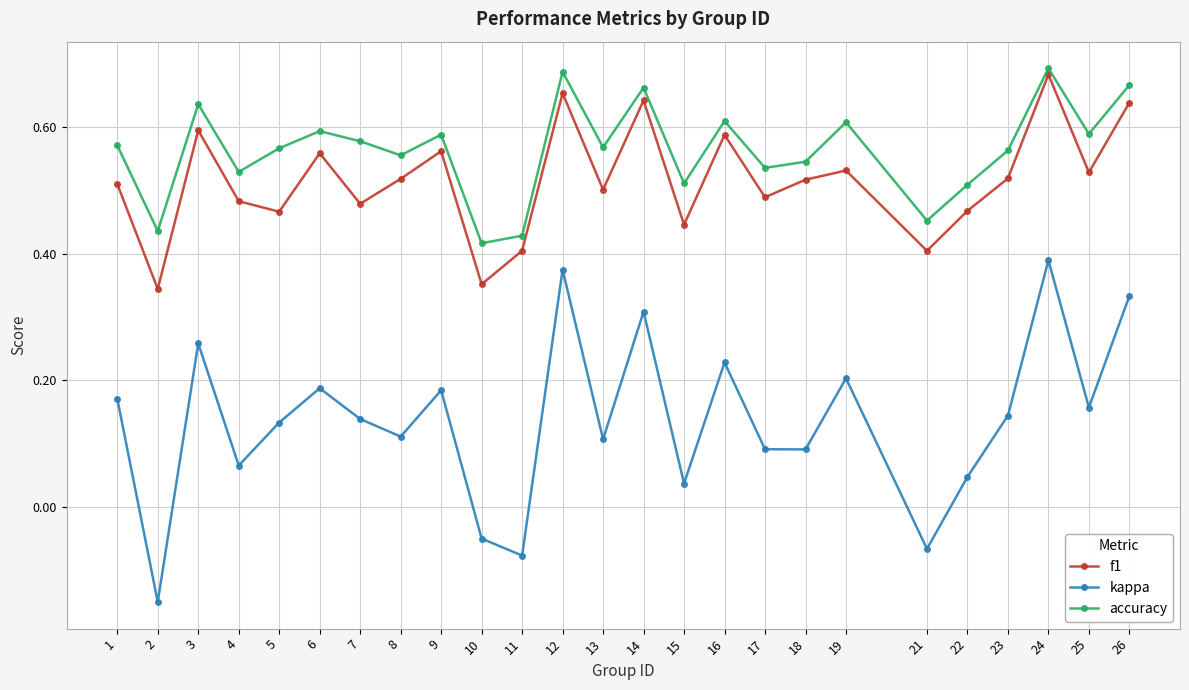

At how many categories does at least one series exceed 0?

25